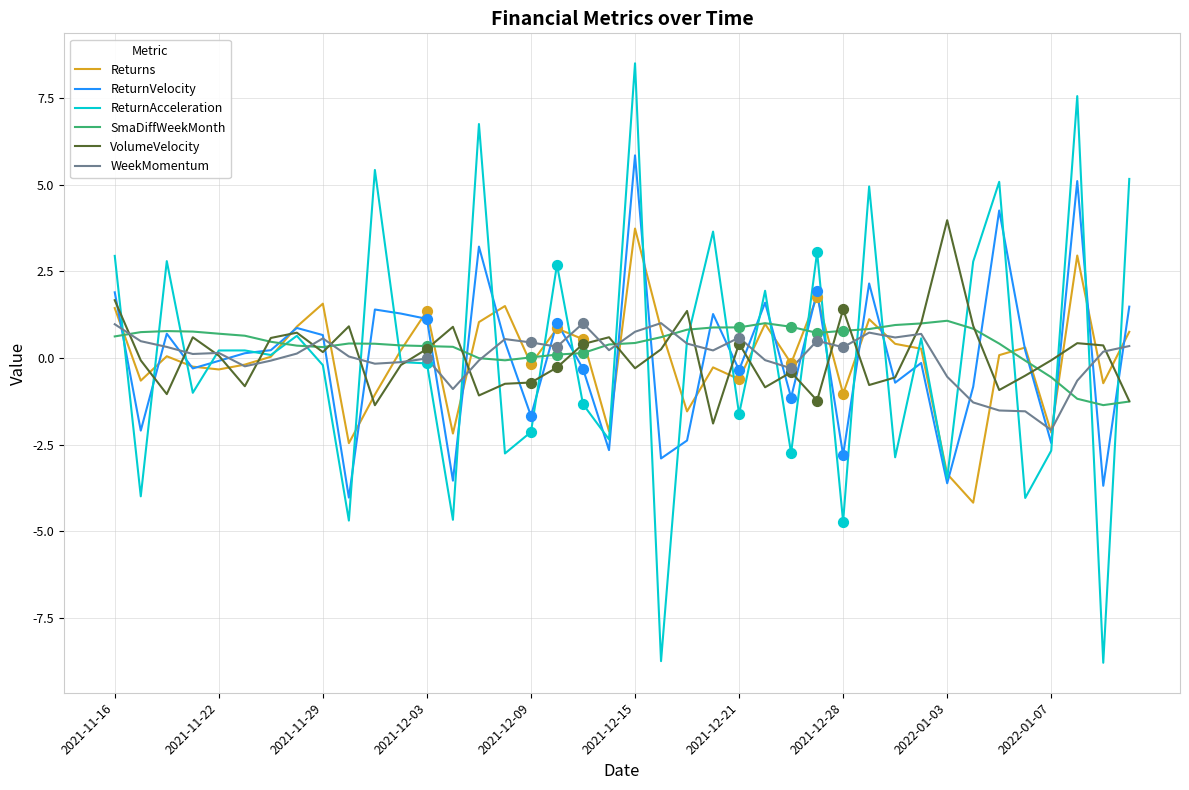

Which series has the widest spread of values?

ReturnAcceleration